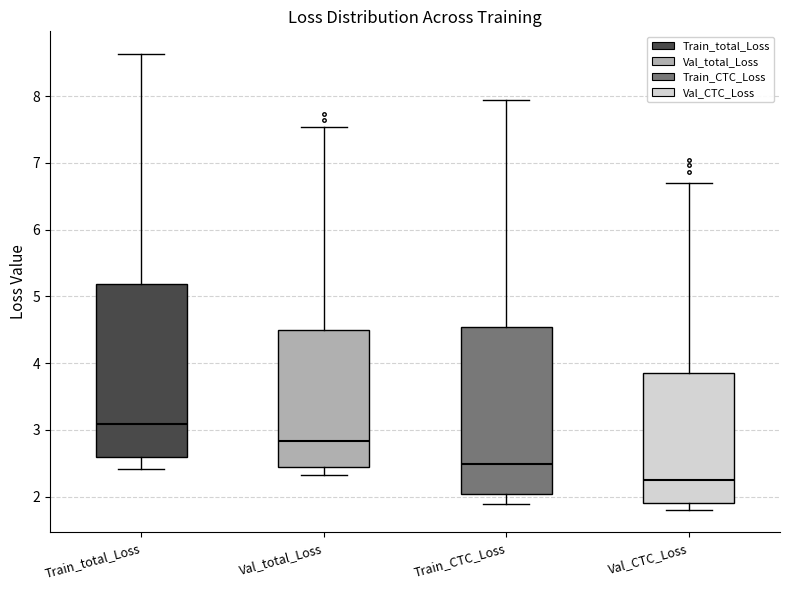

Which box's median line is the lowest?

Val_CTC_Loss